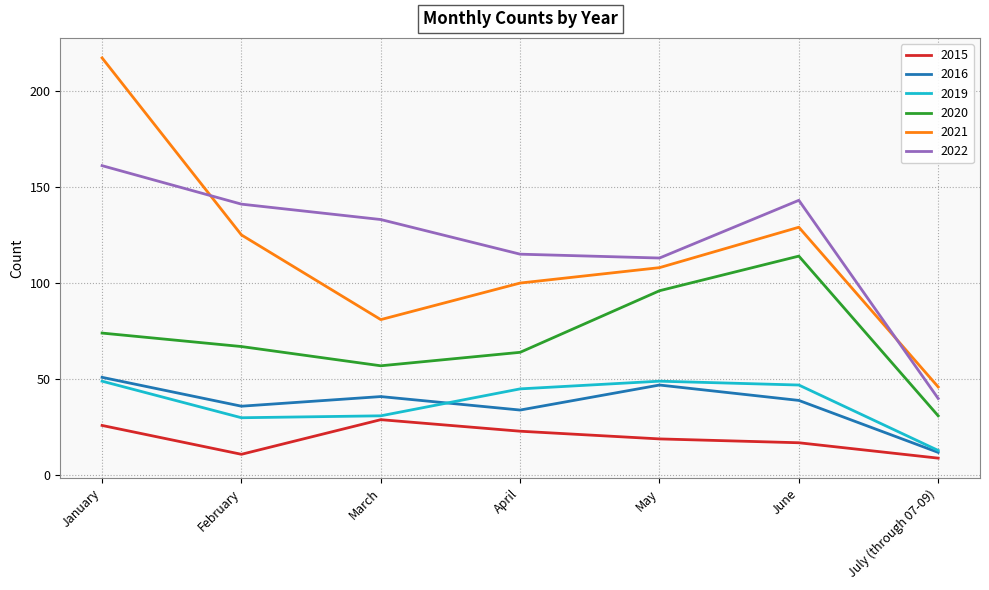

At how many categories does at least one series exceed 16?

7